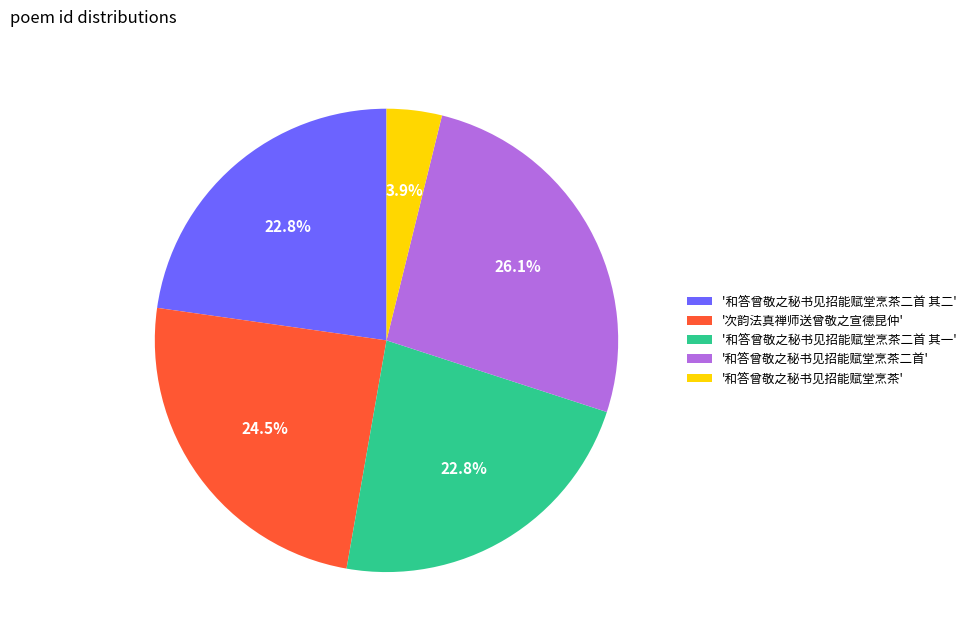

What is the smallest slice in the pie chart?

'和答曾敬之秘书见招能赋堂烹茶'